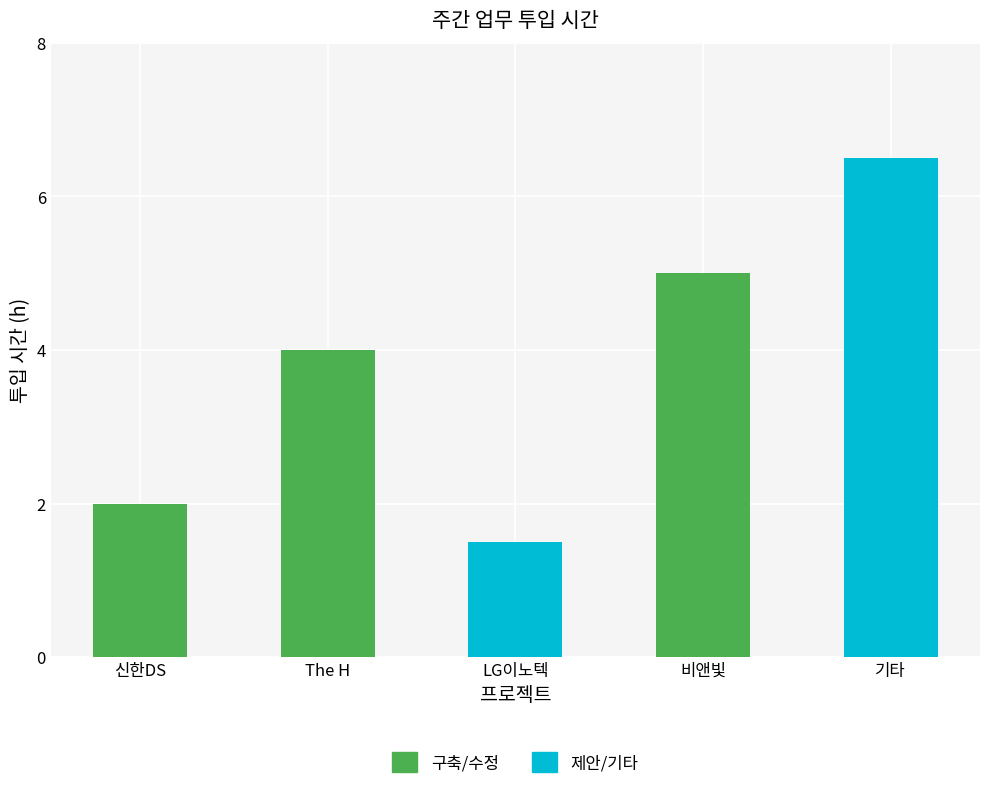

True or false: LG이노텍 has a value of -0.5 at 기타.

False